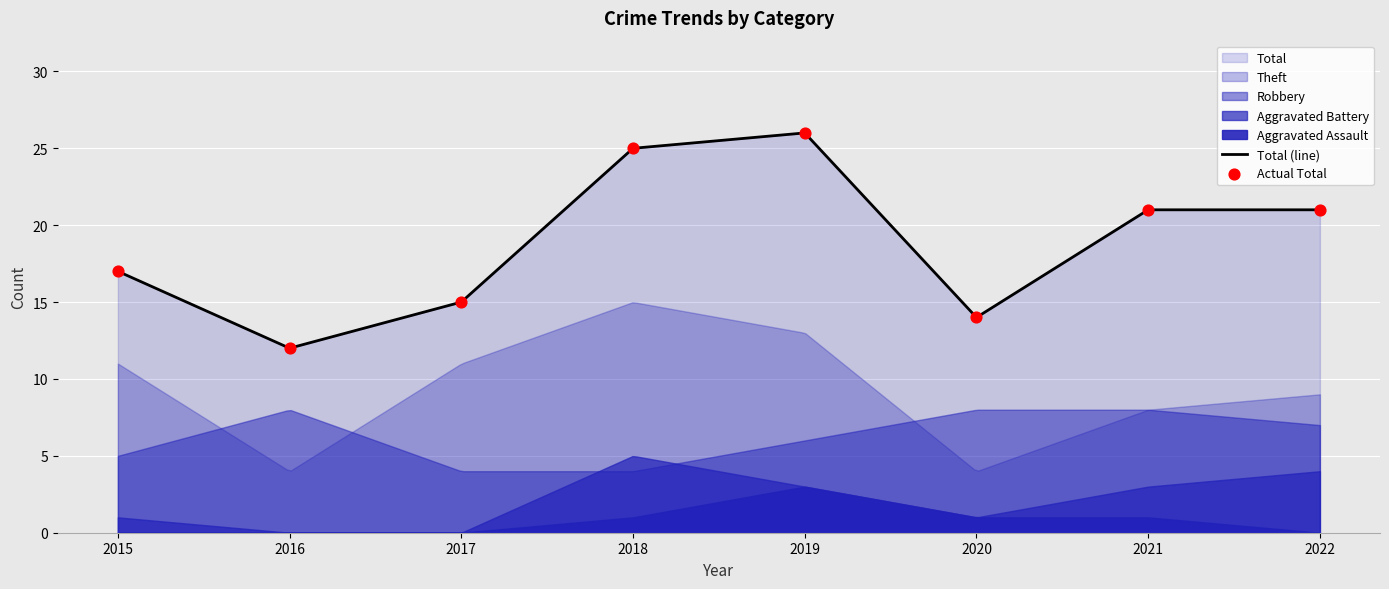

What is the total value across all series at 2018?

50